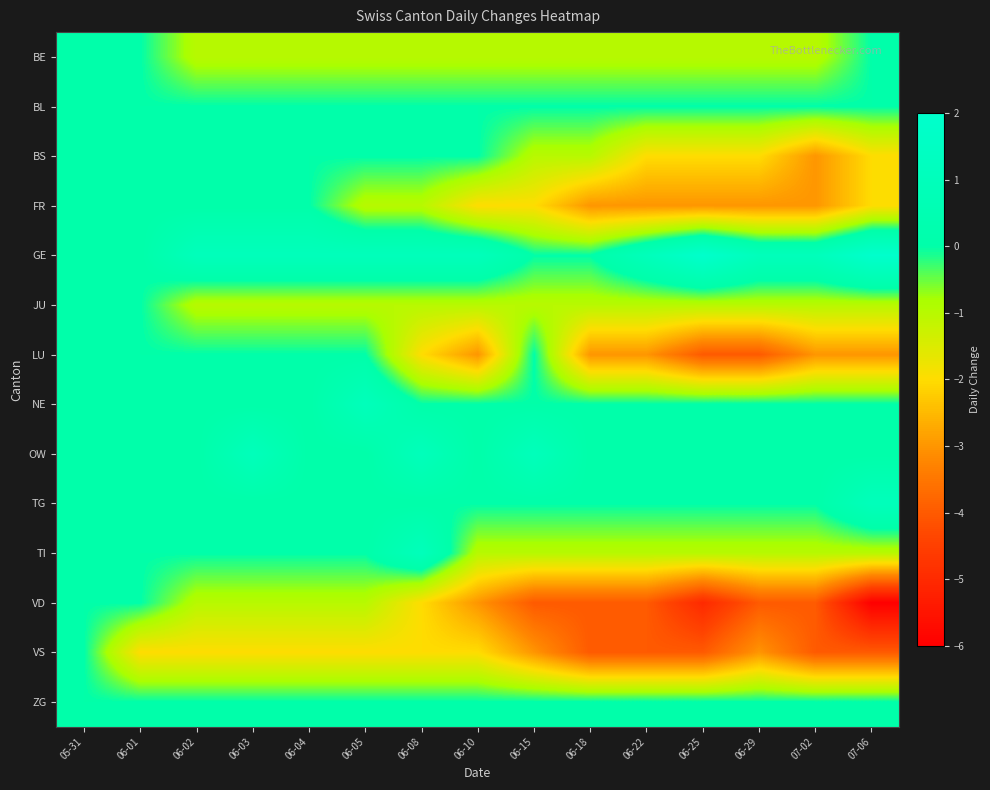

Reading left to right, extract all data points from this chart.

BE: 05-31=0	06-01=0	06-02=-1	06-03=-1	06-04=-1	06-05=-1	06-08=-1	06-10=-1	06-15=-1	06-18=-1	06-22=-1	06-25=-1	06-29=-1	07-02=-1	07-06=0
BL: 05-31=0	06-01=0	06-02=0	06-03=0	06-04=0	06-05=0	06-08=0	06-10=0	06-15=0	06-18=0	06-22=0	06-25=0	06-29=0	07-02=0	07-06=0
BS: 05-31=0	06-01=0	06-02=0	06-03=0	06-04=0	06-05=0	06-08=0	06-10=0	06-15=-1	06-18=-1	06-22=-2	06-25=-2	06-29=-2	07-02=-3	07-06=-2
FR: 05-31=0	06-01=0	06-02=0	06-03=0	06-04=0	06-05=-1	06-08=-1	06-10=-2	06-15=-2	06-18=-3	06-22=-3	06-25=-3	06-29=-3	07-02=-3	07-06=-2
GE: 05-31=0	06-01=0	06-02=1	06-03=1	06-04=1	06-05=1	06-08=1	06-10=1	06-15=0	06-18=0	06-22=1	06-25=2	06-29=1	07-02=1	07-06=2
JU: 05-31=0	06-01=0	06-02=-1	06-03=-1	06-04=-1	06-05=-1	06-08=-1	06-10=-1	06-15=-1	06-18=-1	06-22=-1	06-25=-1	06-29=-1	07-02=-1	07-06=-1
LU: 05-31=0	06-01=0	06-02=0	06-03=0	06-04=0	06-05=0	06-08=-2	06-10=-3	06-15=0	06-18=-3	06-22=-3	06-25=-4	06-29=-4	07-02=-3	07-06=-3
NE: 05-31=0	06-01=0	06-02=0	06-03=0	06-04=0	06-05=1	06-08=0	06-10=0	06-15=0	06-18=0	06-22=0	06-25=0	06-29=0	07-02=0	07-06=0
OW: 05-31=0	06-01=0	06-02=0	06-03=1	06-04=0	06-05=0	06-08=1	06-10=0	06-15=1	06-18=0	06-22=0	06-25=0	06-29=0	07-02=0	07-06=0
TG: 05-31=0	06-01=0	06-02=0	06-03=0	06-04=0	06-05=0	06-08=0	06-10=0	06-15=0	06-18=0	06-22=0	06-25=0	06-29=0	07-02=0	07-06=1
TI: 05-31=0	06-01=0	06-02=0	06-03=0	06-04=0	06-05=0	06-08=1	06-10=-1	06-15=-1	06-18=-1	06-22=-1	06-25=-1	06-29=-1	07-02=-1	07-06=-1
VD: 05-31=0	06-01=0	06-02=-1	06-03=-1	06-04=-1	06-05=-1	06-08=-2	06-10=-3	06-15=-4	06-18=-4	06-22=-4	06-25=-5	06-29=-4	07-02=-4	07-06=-6
VS: 05-31=0	06-01=-2	06-02=-2	06-03=-2	06-04=-2	06-05=-2	06-08=-2	06-10=-2	06-15=-3	06-18=-4	06-22=-4	06-25=-4	06-29=-3	07-02=-4	07-06=-4
ZG: 05-31=0	06-01=0	06-02=0	06-03=0	06-04=0	06-05=0	06-08=0	06-10=0	06-15=0	06-18=0	06-22=0	06-25=0	06-29=0	07-02=0	07-06=0